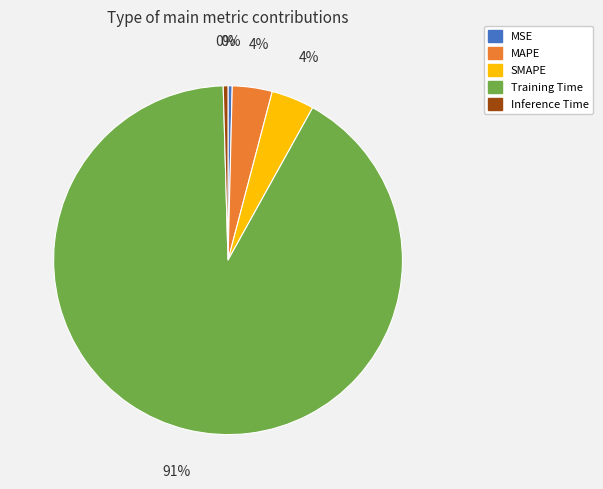

Between Training Time and MSE, which is larger?

Training Time